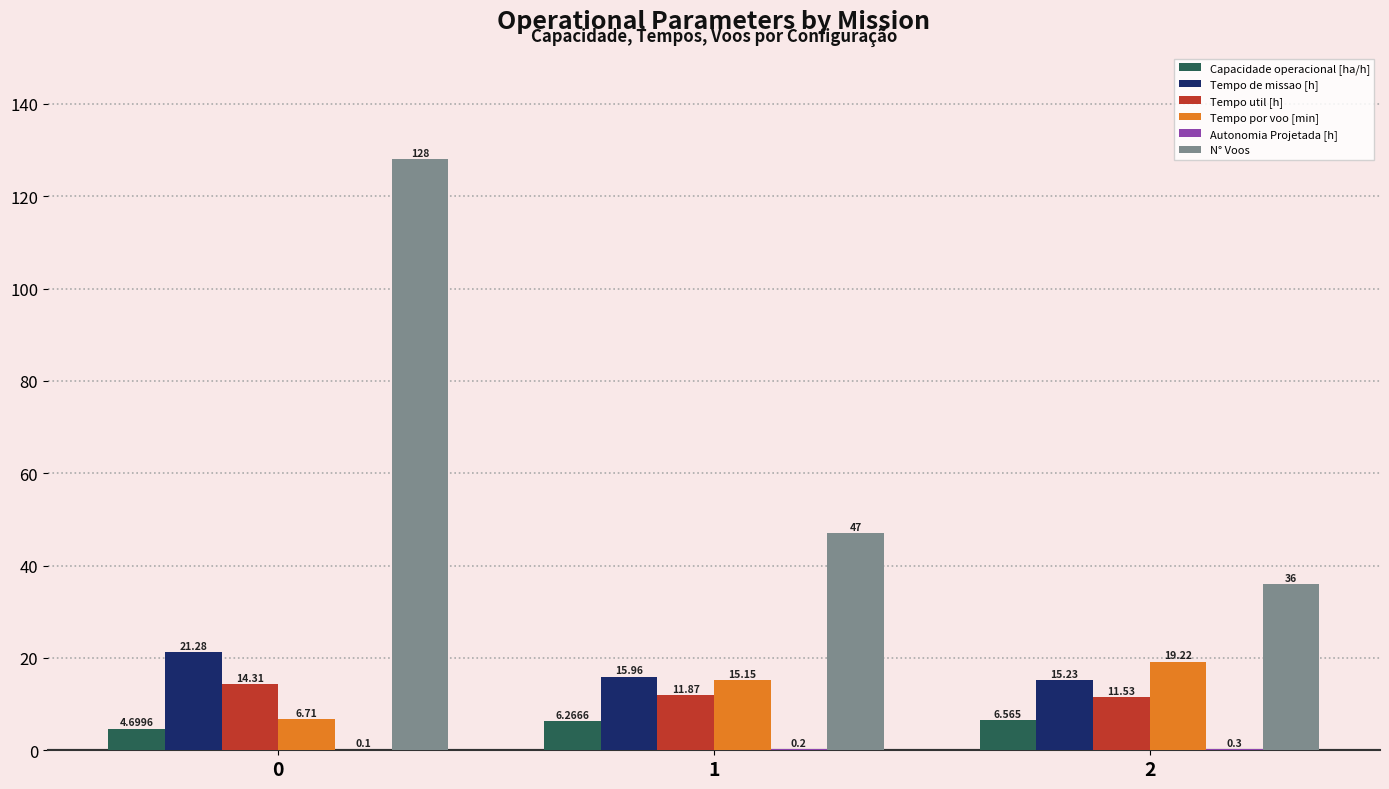

Which series has the largest total across all categories?

N° Voos